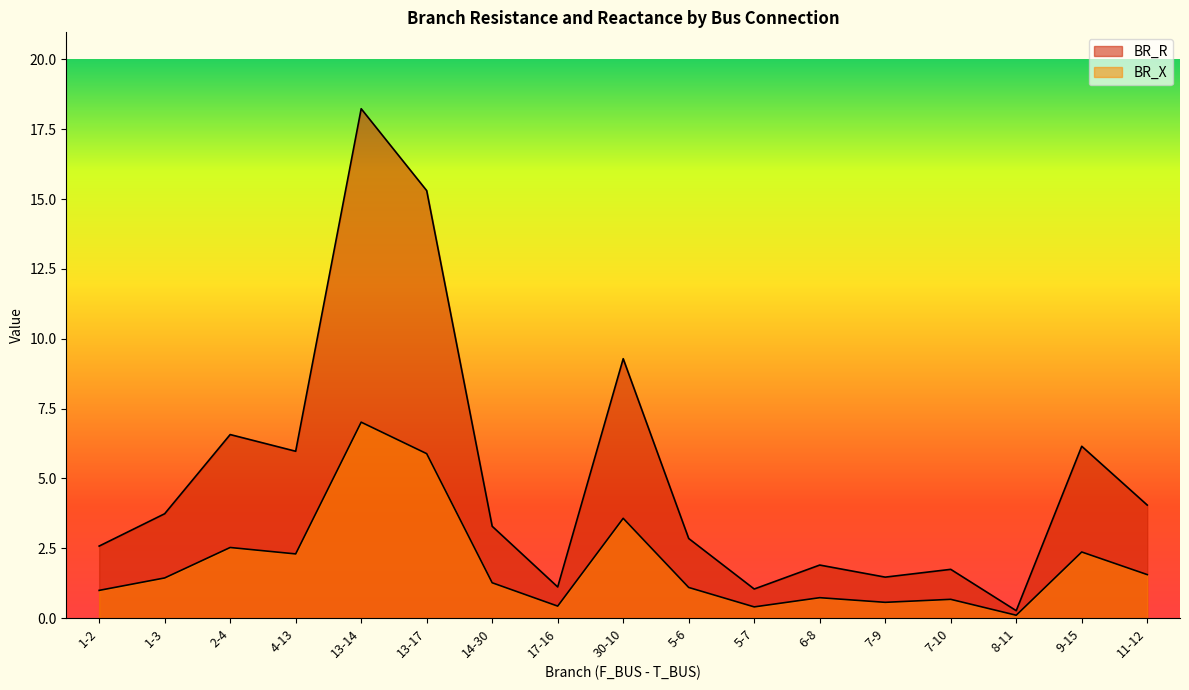

At which category does BR_X reach its first local peak?

2-4